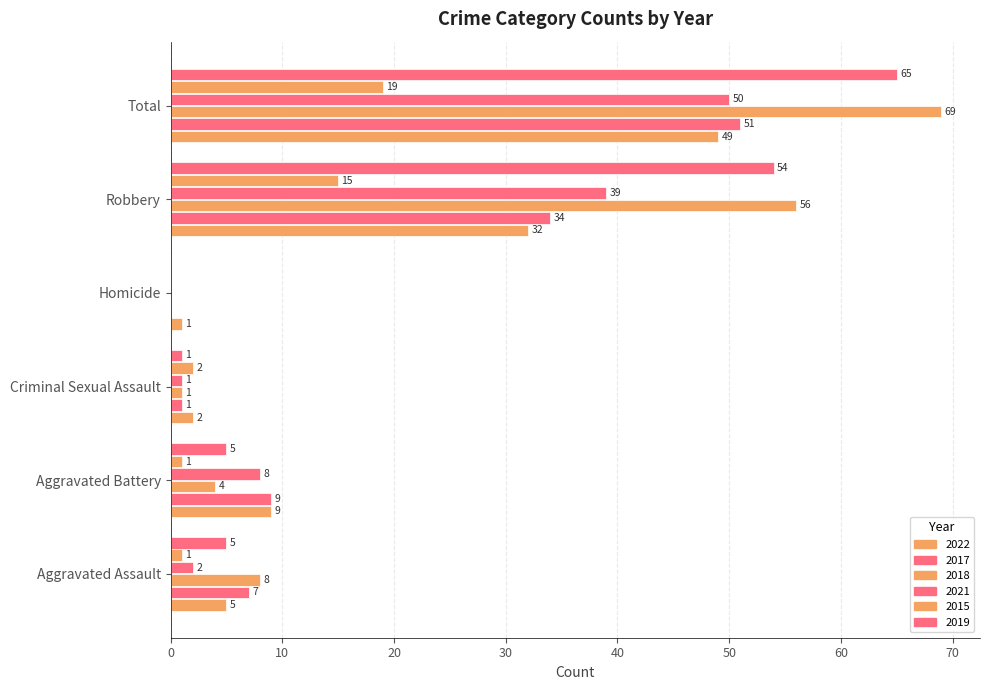

What is the sum of all 2017 values?

102